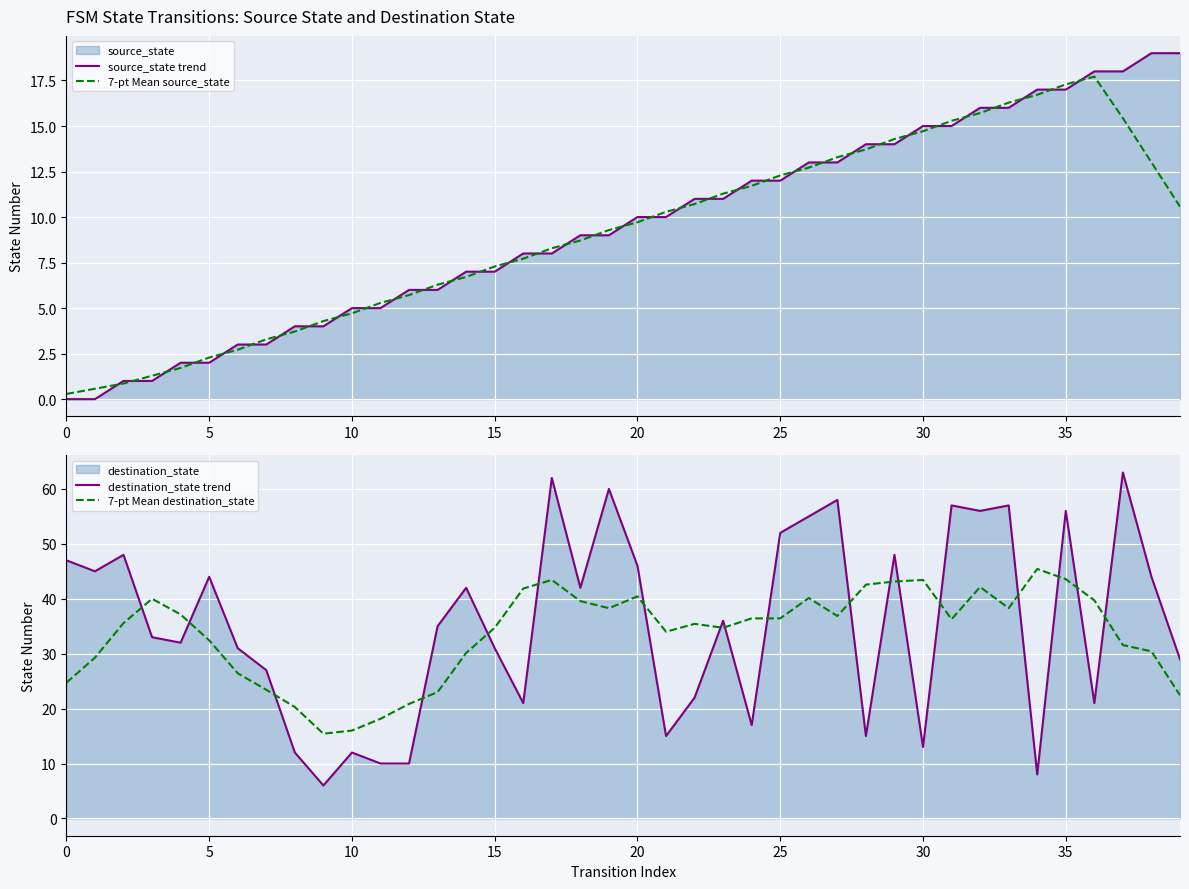

At which label does destination_state trend reach its peak?

37